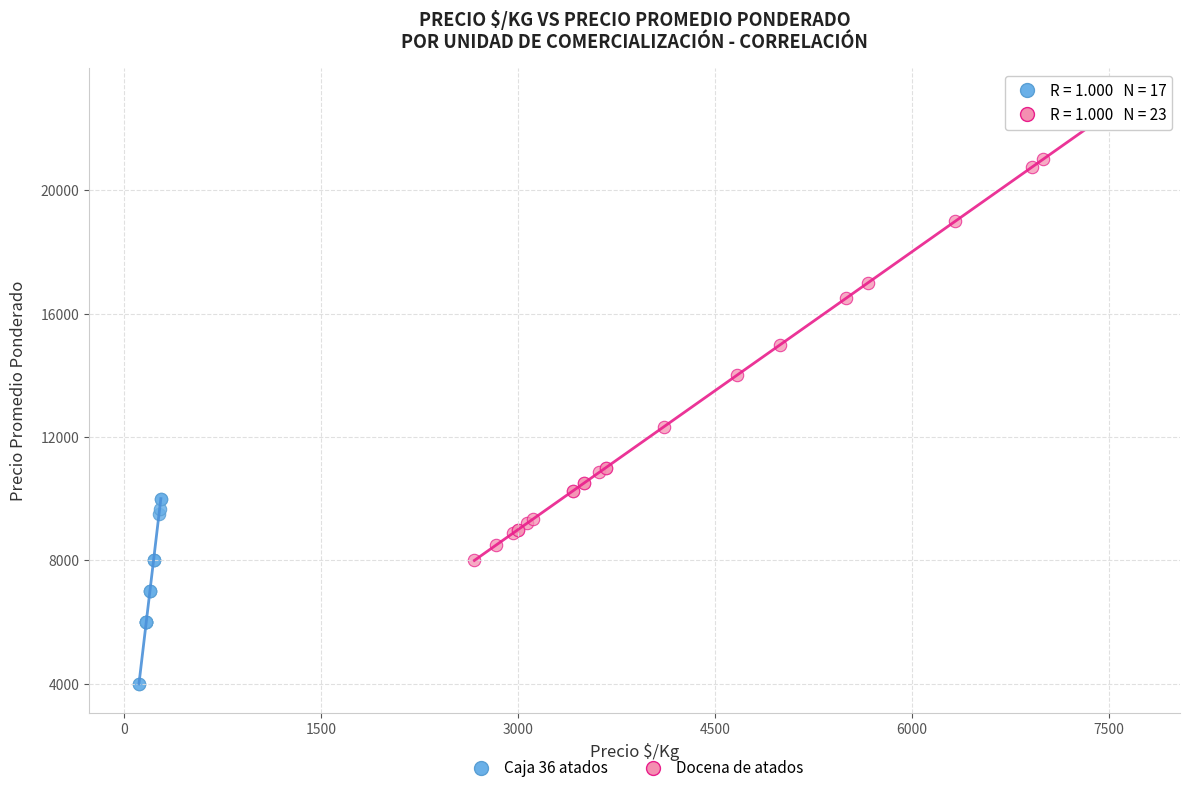

Which series reaches the minimum Y coordinate?

Caja 36 atados